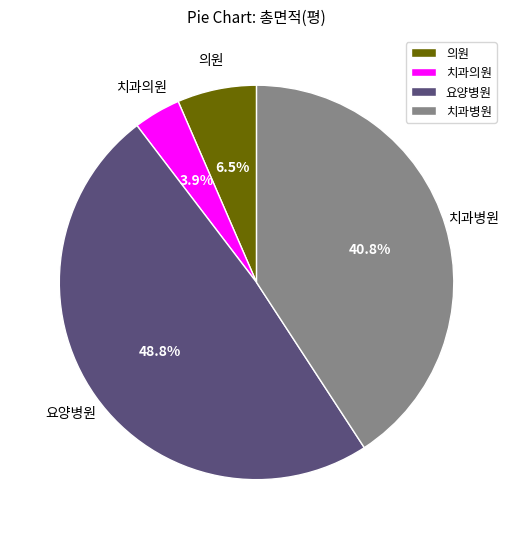

What is the ratio of the value at 의원 to the value at 치과의원?

1.7